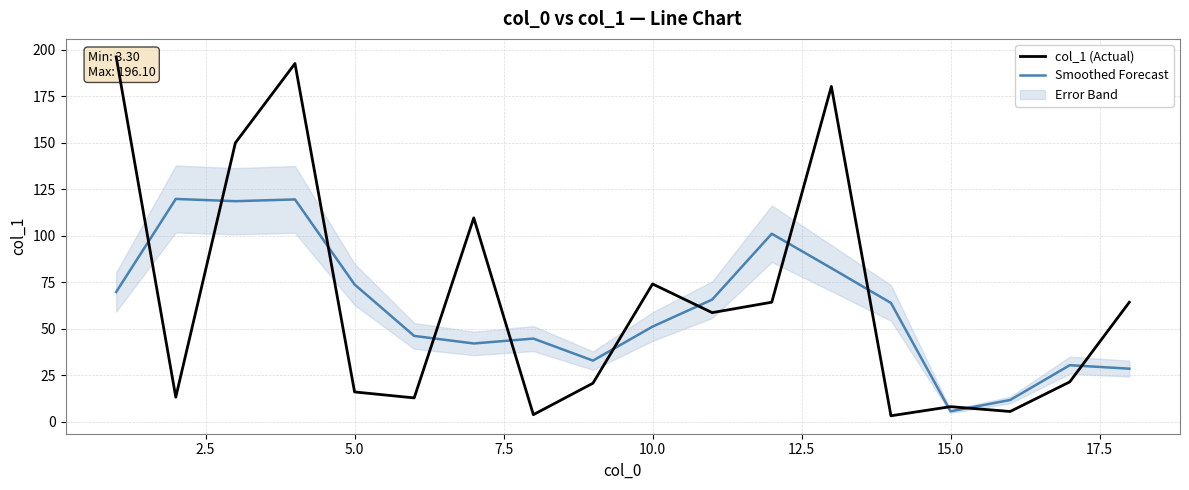

What is the highest value of the Smoothed Forecast series?

119.8